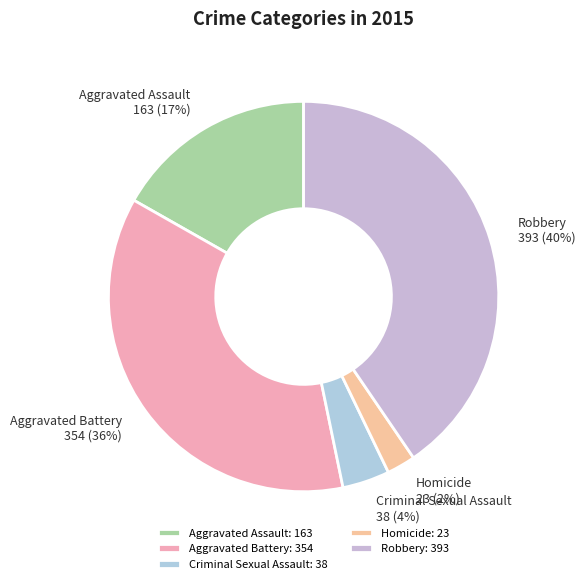

Rank the categories by value from highest to lowest.

Robbery, Aggravated Battery, Aggravated Assault, Criminal Sexual Assault, Homicide